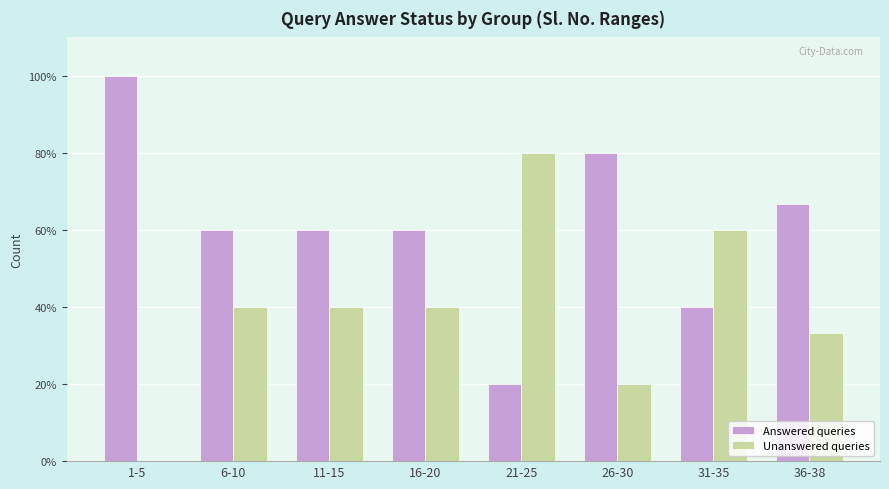

Reading right to left, what are all the values shown in this chart?

Answered queries: 36-38=66.7	31-35=40.0	26-30=80.0	21-25=20.0	16-20=60.0	11-15=60.0	6-10=60.0	1-5=100.0
Unanswered queries: 36-38=33.3	31-35=60.0	26-30=20.0	21-25=80.0	16-20=40.0	11-15=40.0	6-10=40.0	1-5=0.0